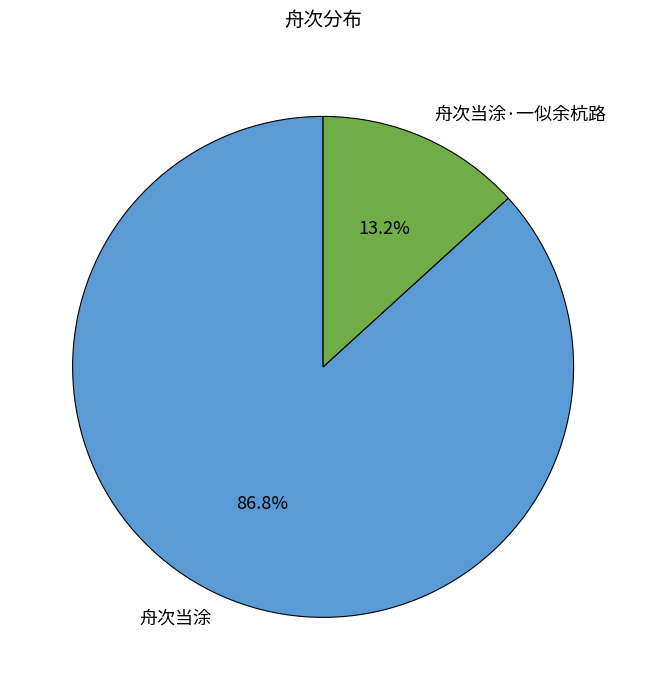

To the nearest percent, what is the difference between the 舟次当涂·一似余杭路 and 舟次当涂 slice percentages?

74%